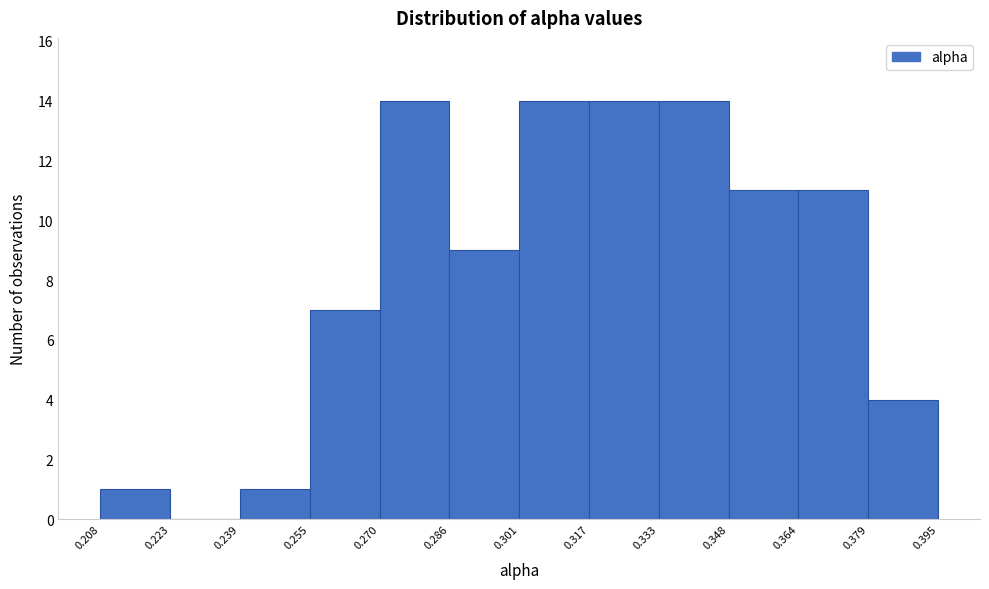

What is the height of the bar covering 0.208 to 0.223 on the x-axis? The values are not printed on the chart, so give them approximately, as read against the axis.

1